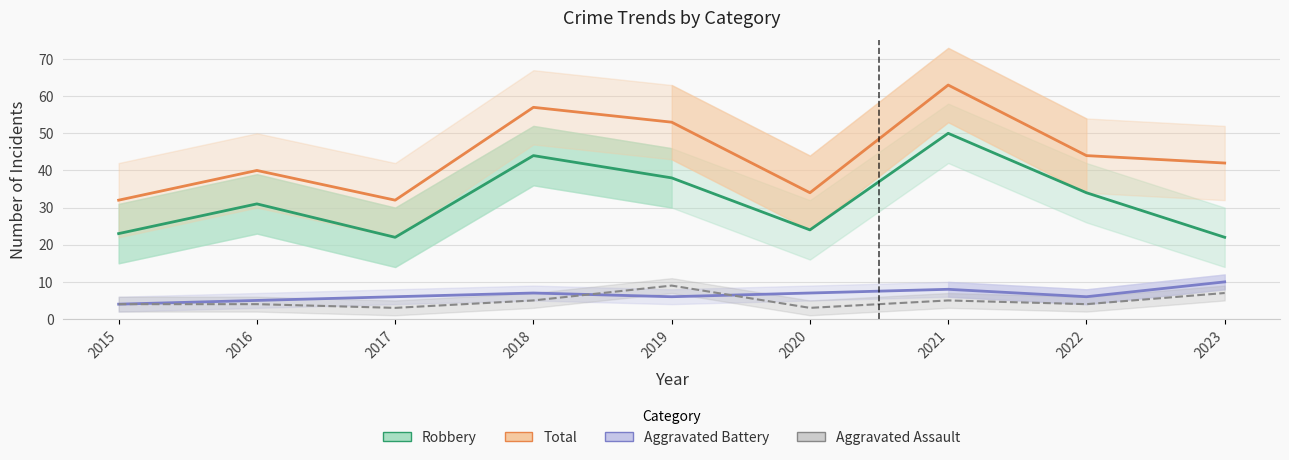

The Aggravated Assault series shows 7 at 2016. True or false?

False